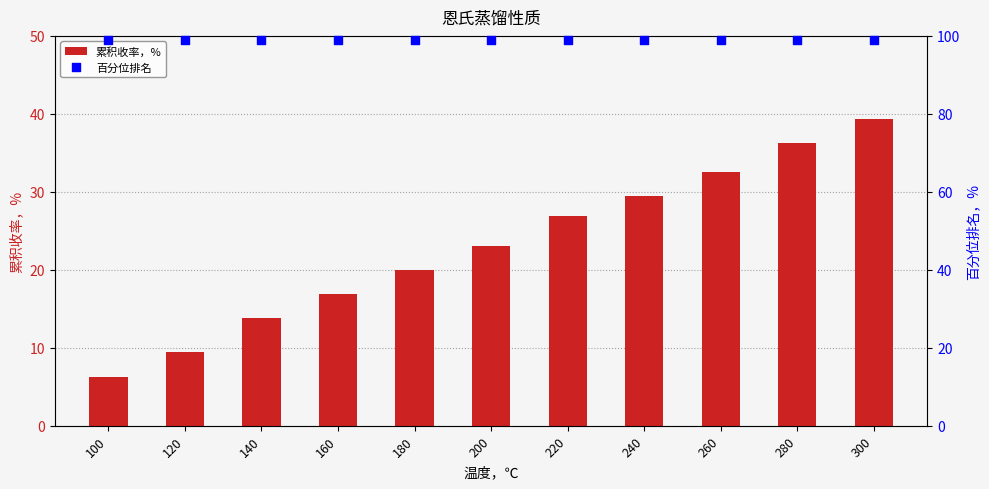

Which series has the largest total across all categories?

百分位排名